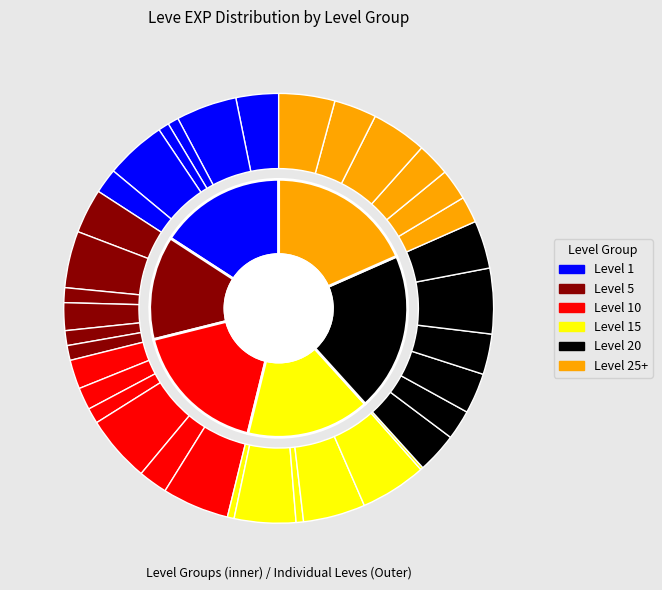

Combined, do 1 and 5 account for over 50%?

No